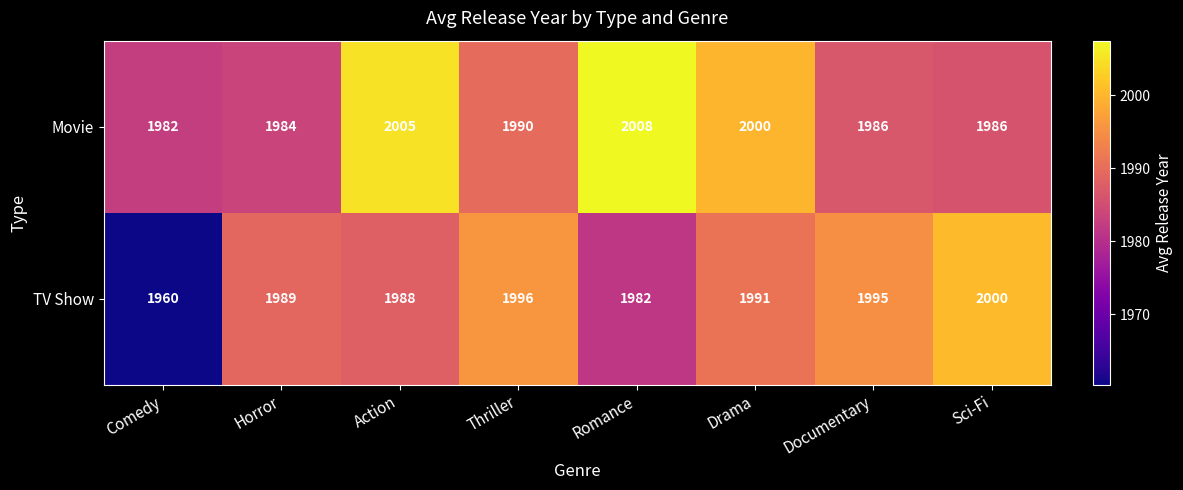

The value of Movie at Drama is 652. True or false?

False